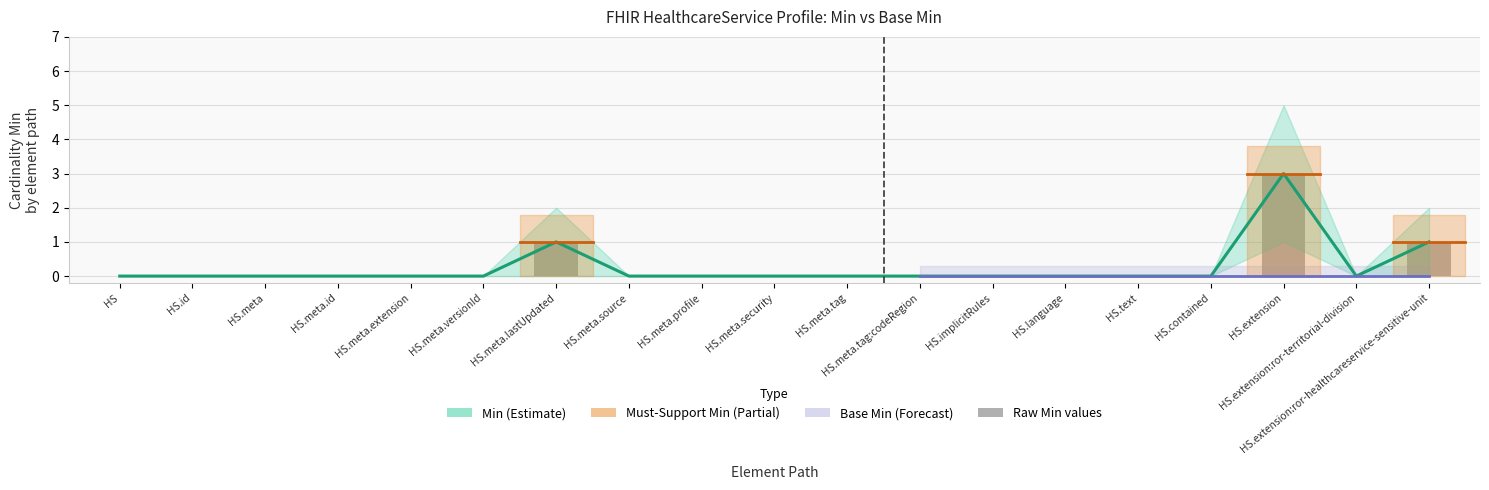

List the labels in order of value, smallest first.

HS, HS.id, HS.meta, HS.meta.id, HS.meta.extension, HS.meta.versionId, HS.meta.source, HS.meta.profile, HS.meta.security, HS.meta.tag, HS.meta.tag:codeRegion, HS.implicitRules, HS.language, HS.text, HS.contained, HS.extension:ror-territorial-division, HS.meta.lastUpdated, HS.extension:ror-healthcareservice-sensitive-unit, HS.extension